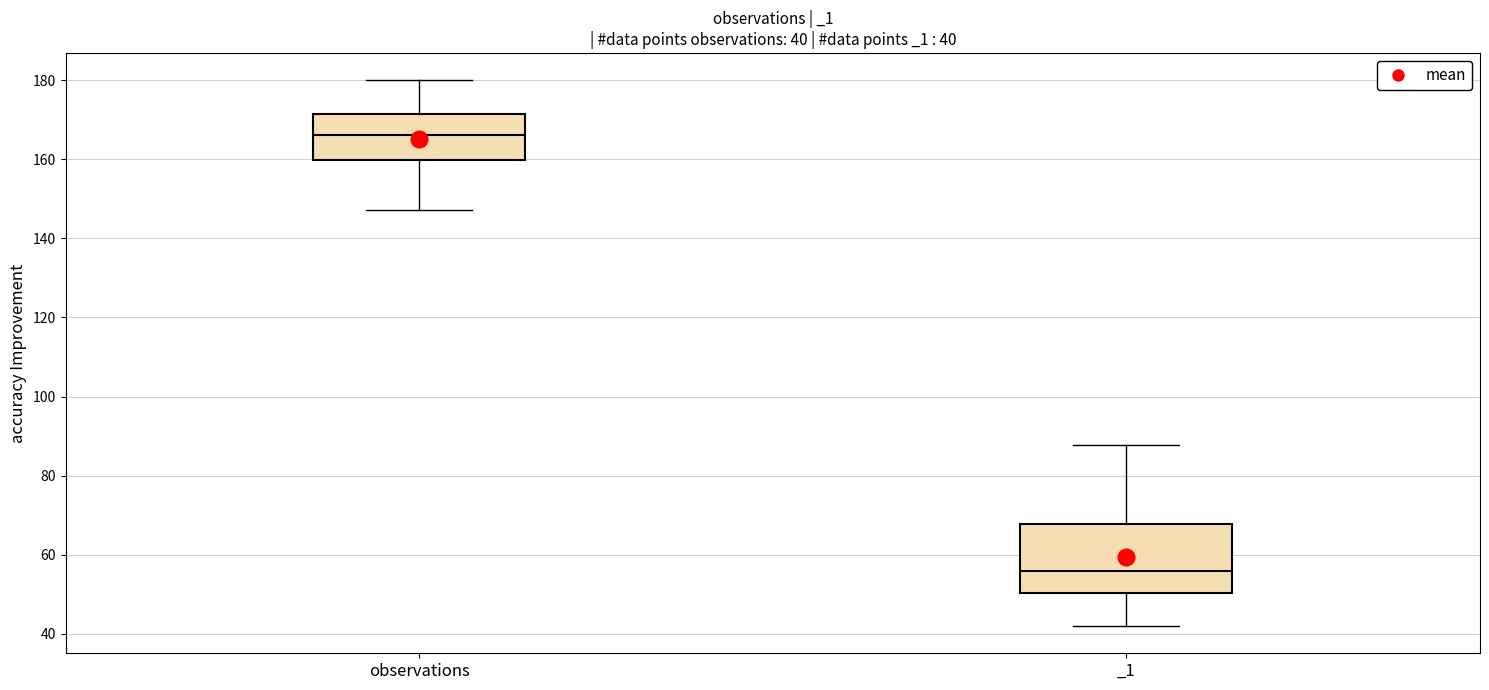

Comparing the boxes themselves (not the whiskers), which one is the tallest?

_1